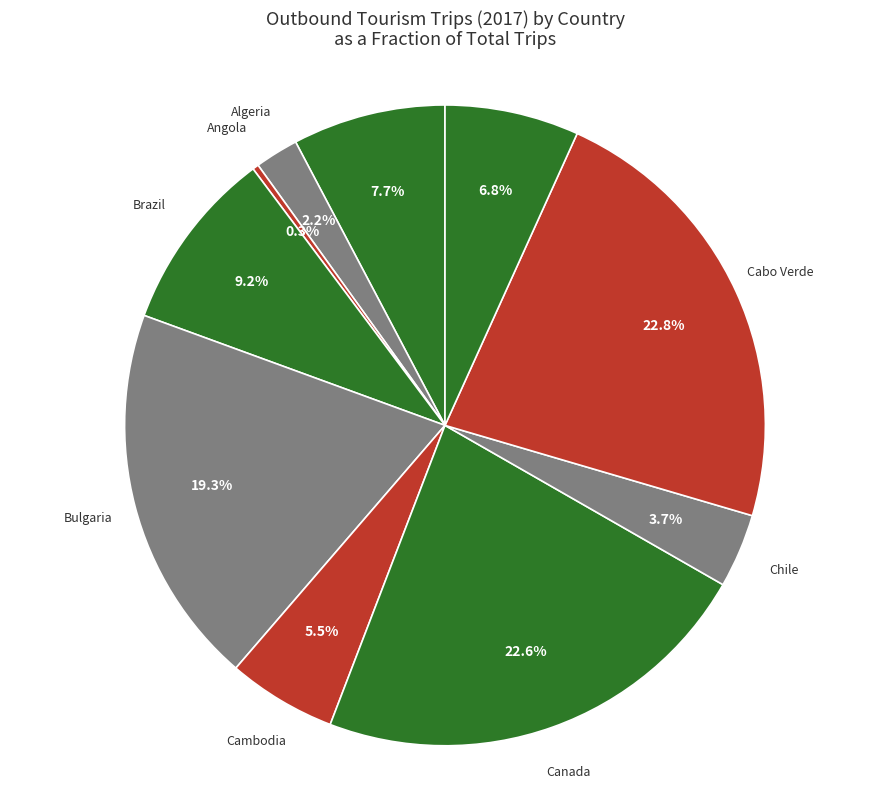

Which slice is the smallest?

Angola